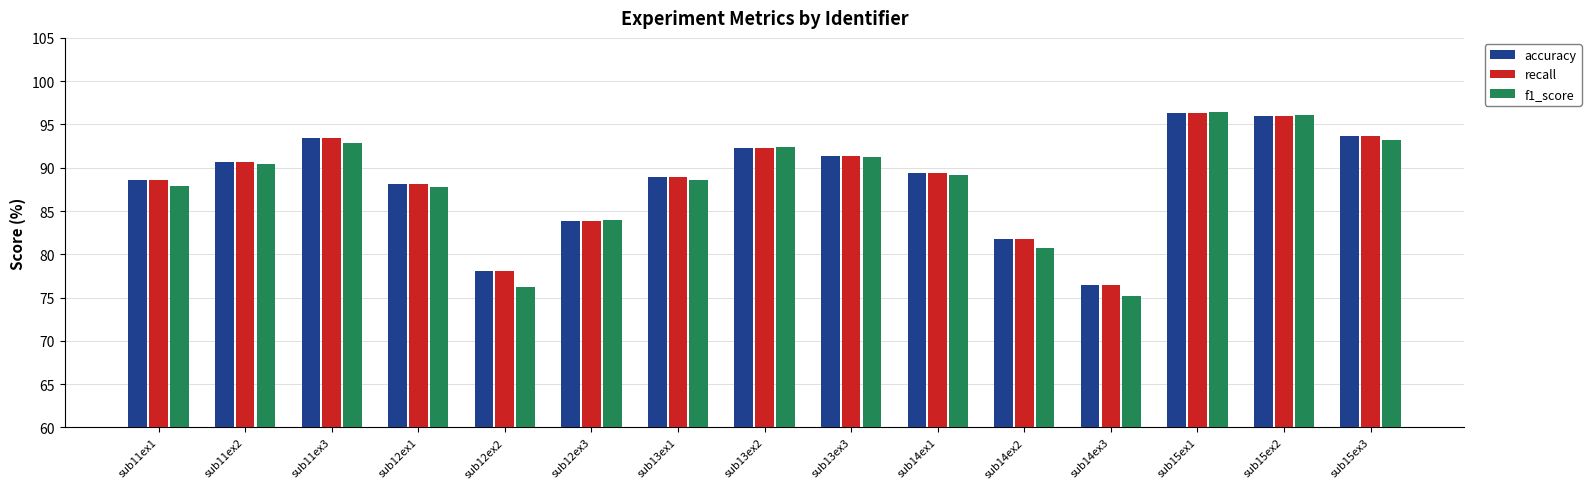

The recall series shows 128.8 at sub13ex3. True or false?

False